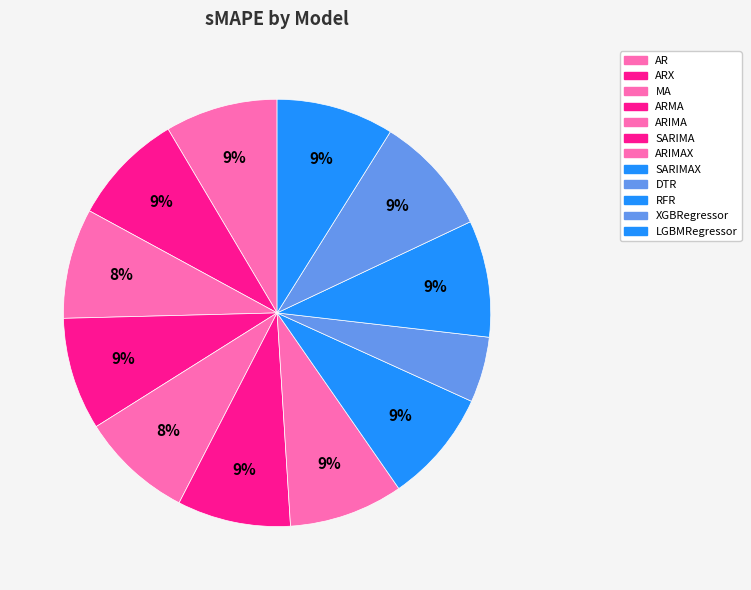

To the nearest percent, what is the difference between the largest and smallest slice percentages?

4%